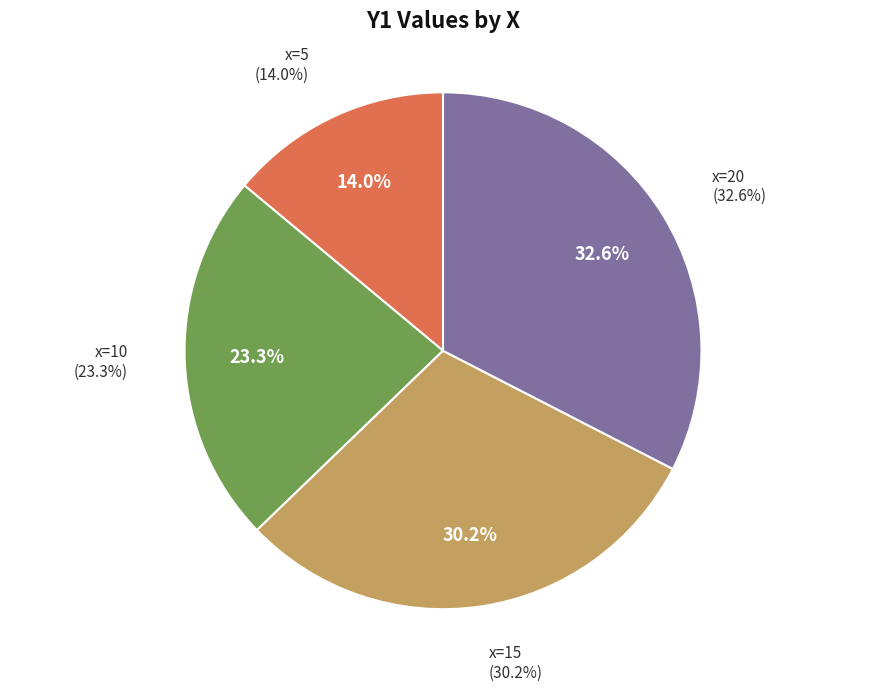

To the nearest percent, what is the difference between the 5 and 0 slice percentages?

14%